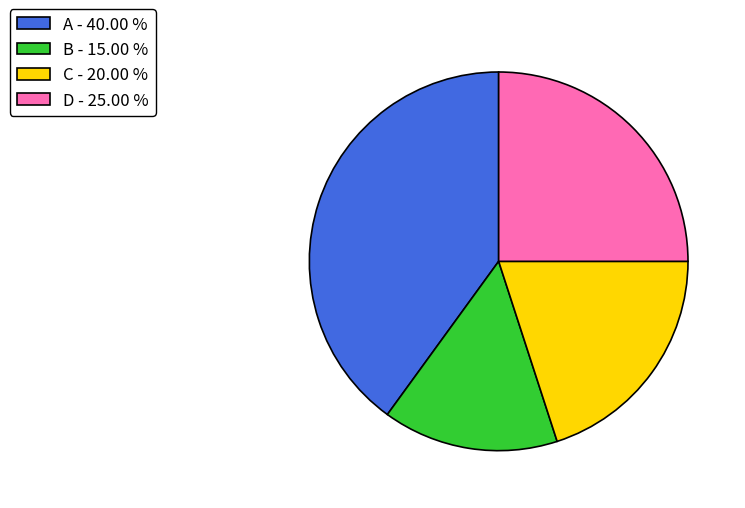

Is there any slice that represents more than half of the pie?

No